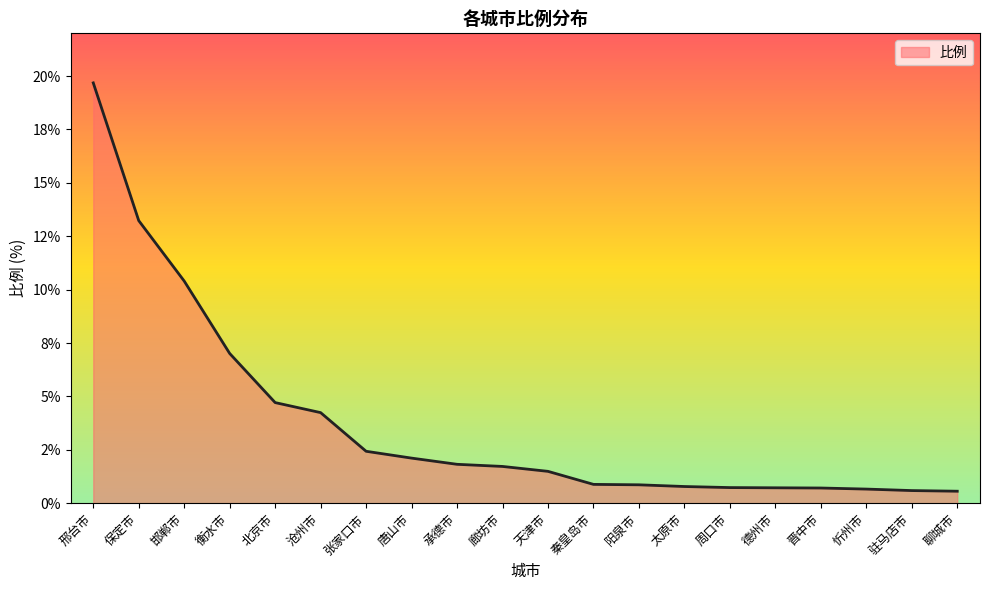

At which label is the value closest to 10?

邯郸市